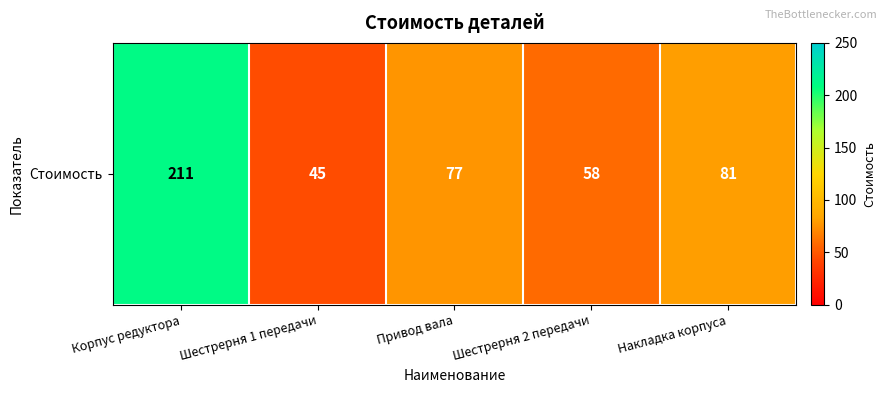

Rank the categories by value from highest to lowest.

Корпус редуктора, Накладка корпуса, Привод вала, Шестрерня 2 передачи, Шестрерня 1 передачи